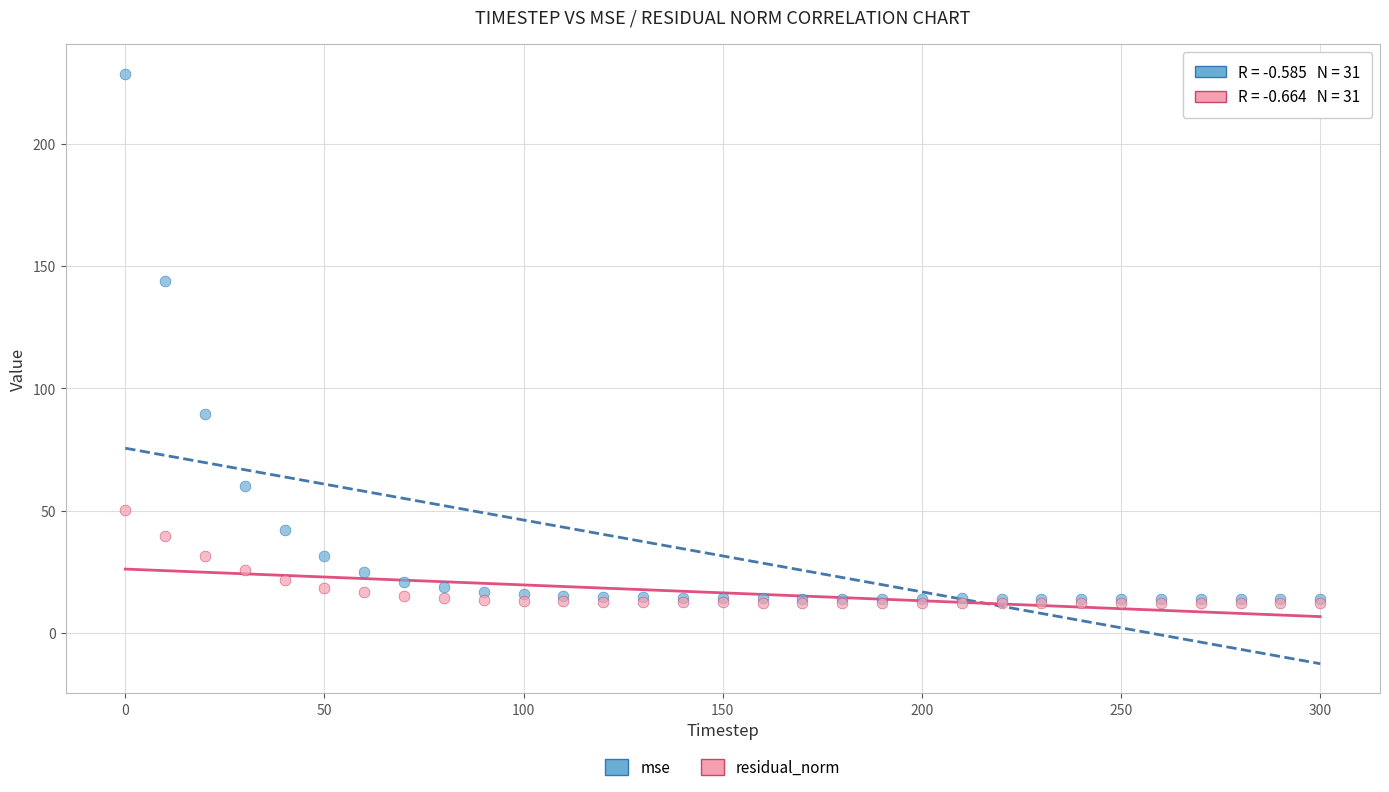

Across all series, what Y value is closest to 120?

144.1